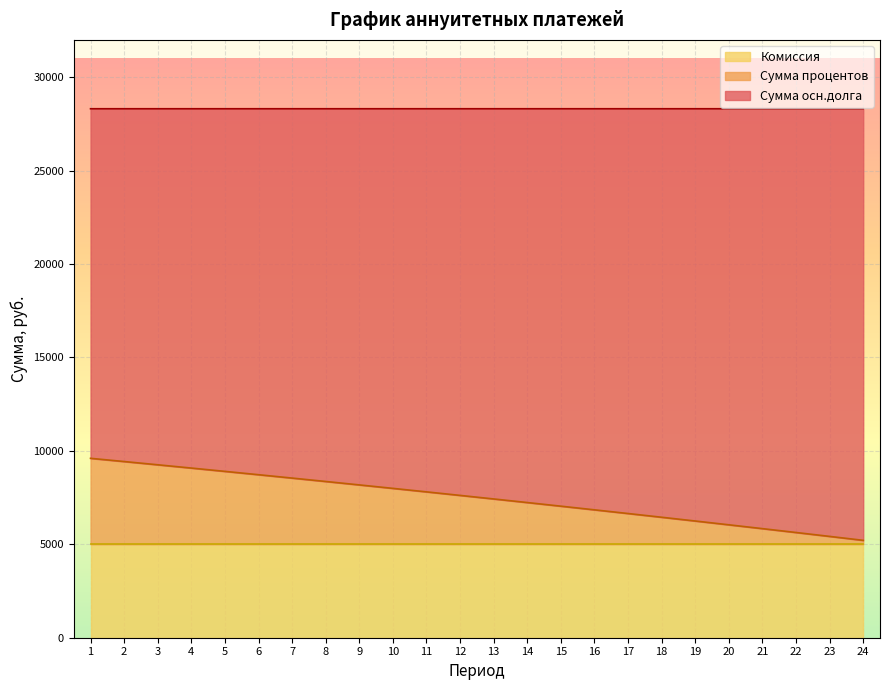

At how many categories does at least one series exceed 6411?

24